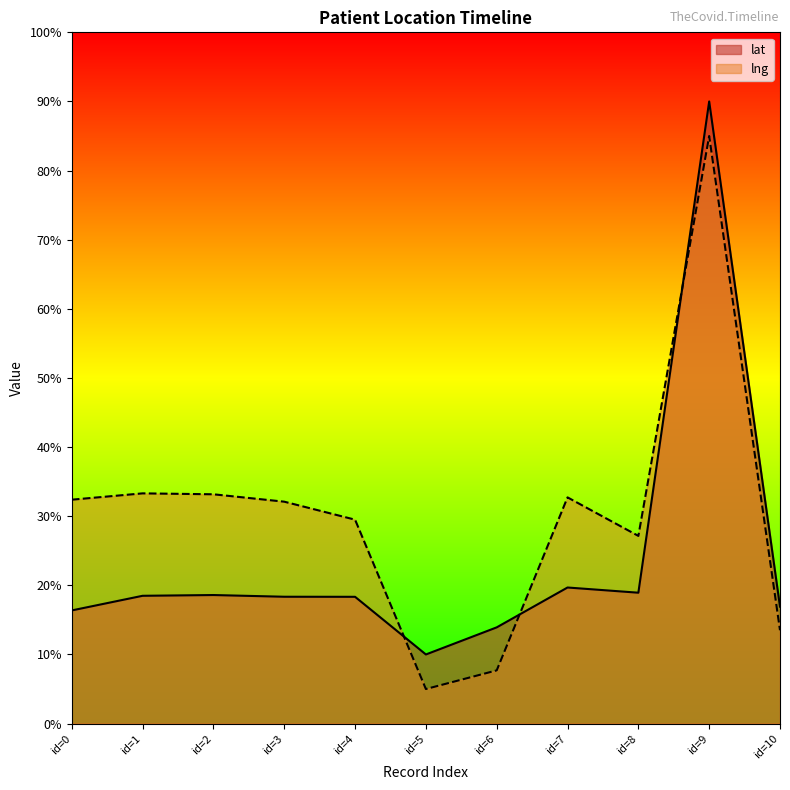

True or false: lng and lat intersect in this chart.

True